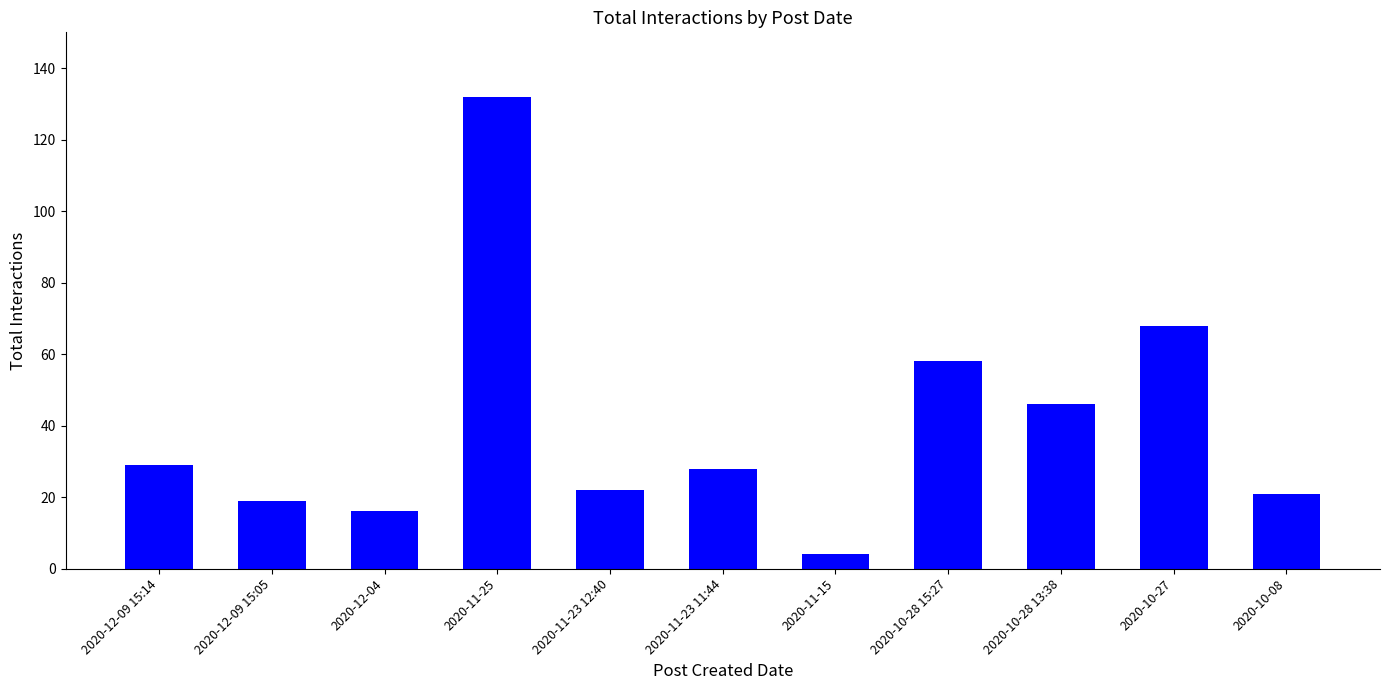

What is the difference between the maximum and minimum values?

128